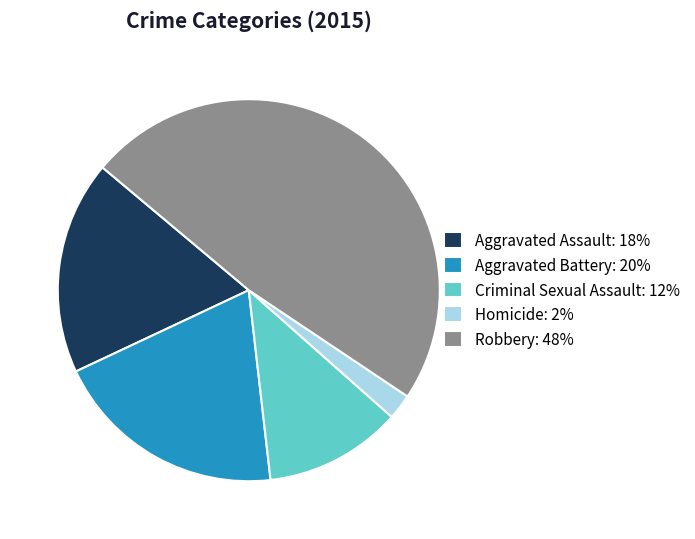

What is the ratio of the value at Aggravated Battery: 20% to the value at Homicide: 2%?

9.2